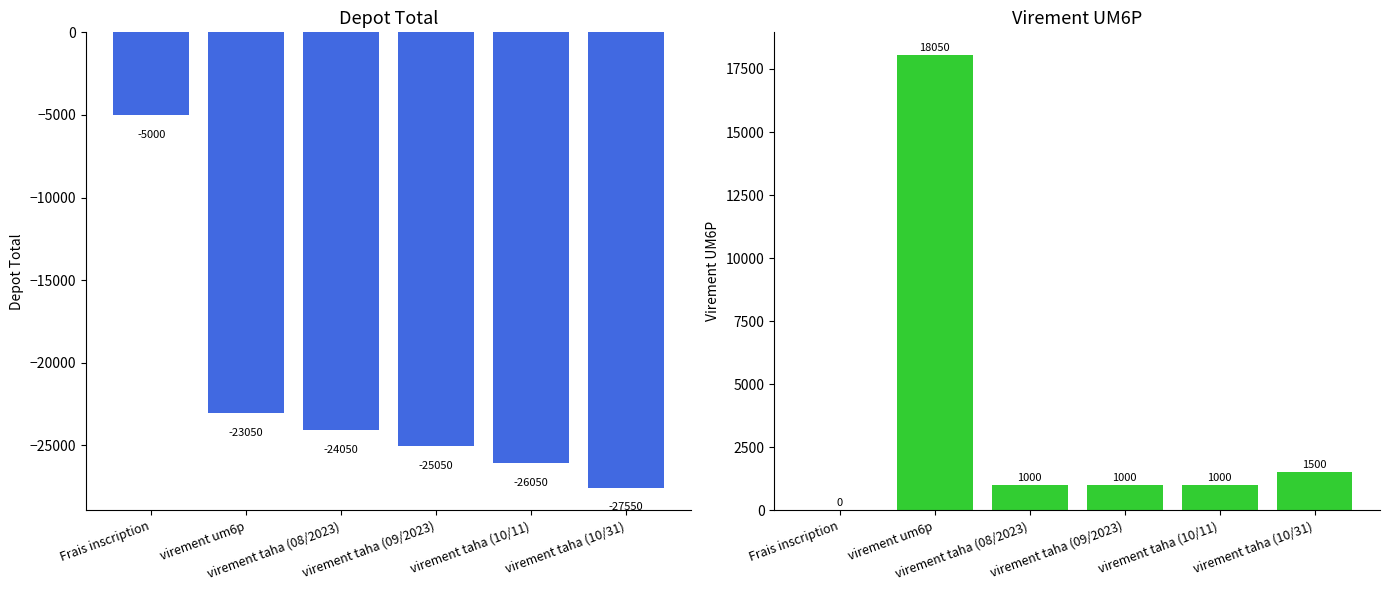

Reading left to right, extract all data points from this chart.

depot total: -5000	-23050	-24050	-25050	-26050	-27550
virement UM6P: 0	18050	1000	1000	1000	1500